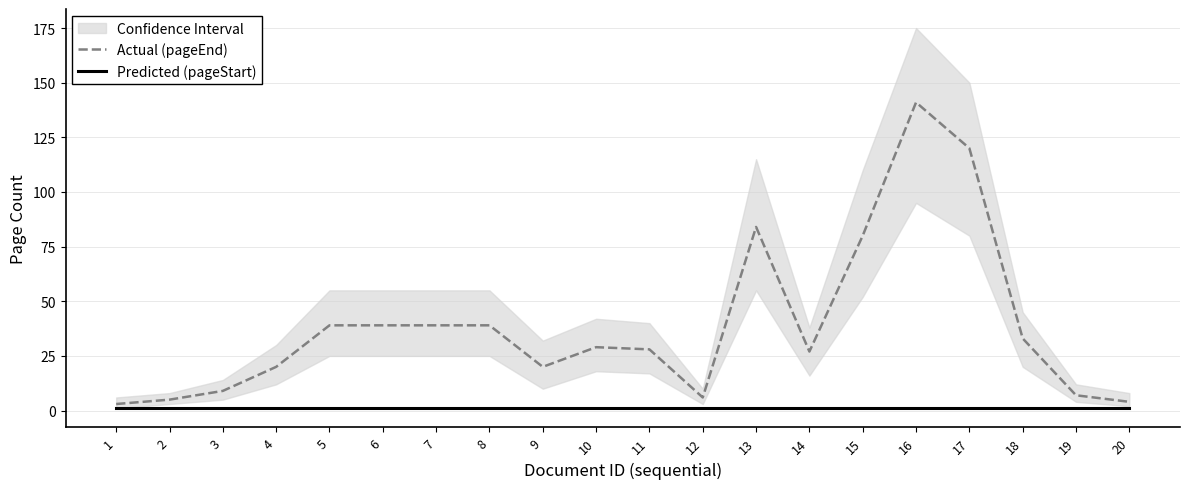

How many interior local valleys does the Actual (pageEnd) series have?

3